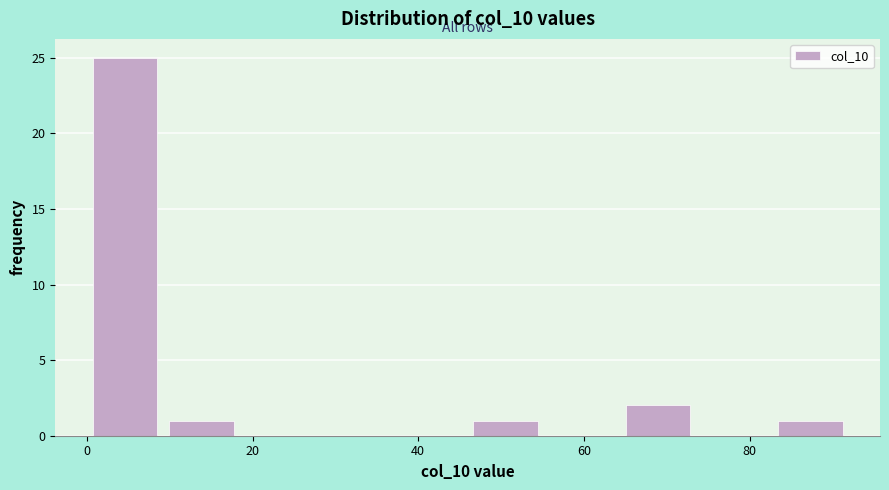

Which range on the x-axis has the tallest bar?

0 to 10